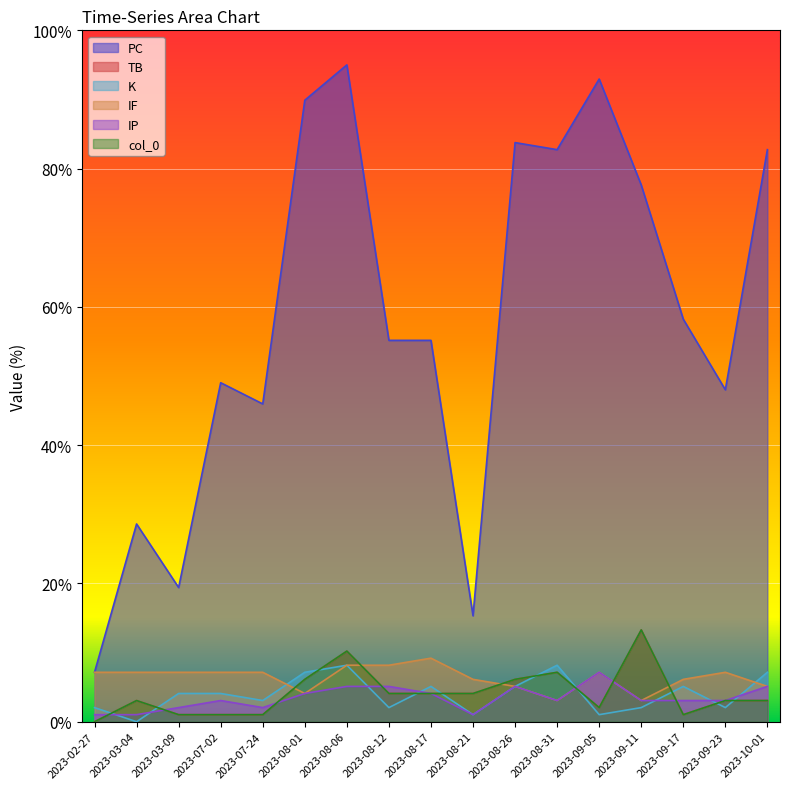

What is the label of the 6th point from the right?

2023-08-31